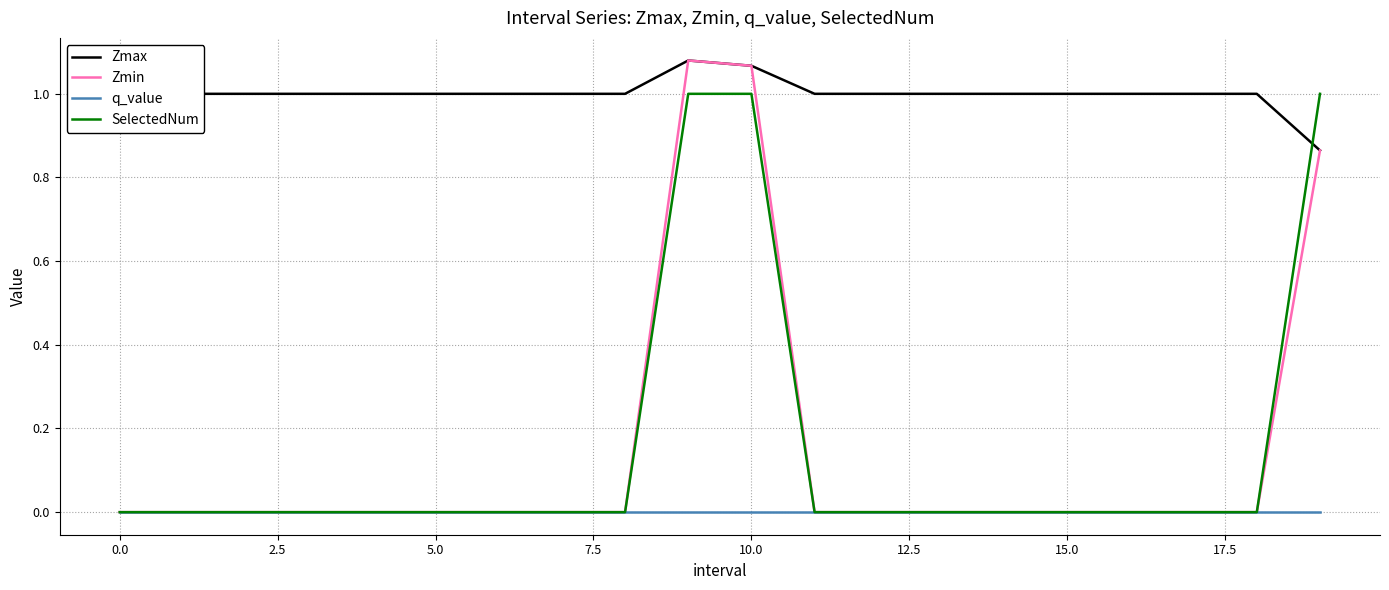

Which series has the widest spread of values?

Zmin